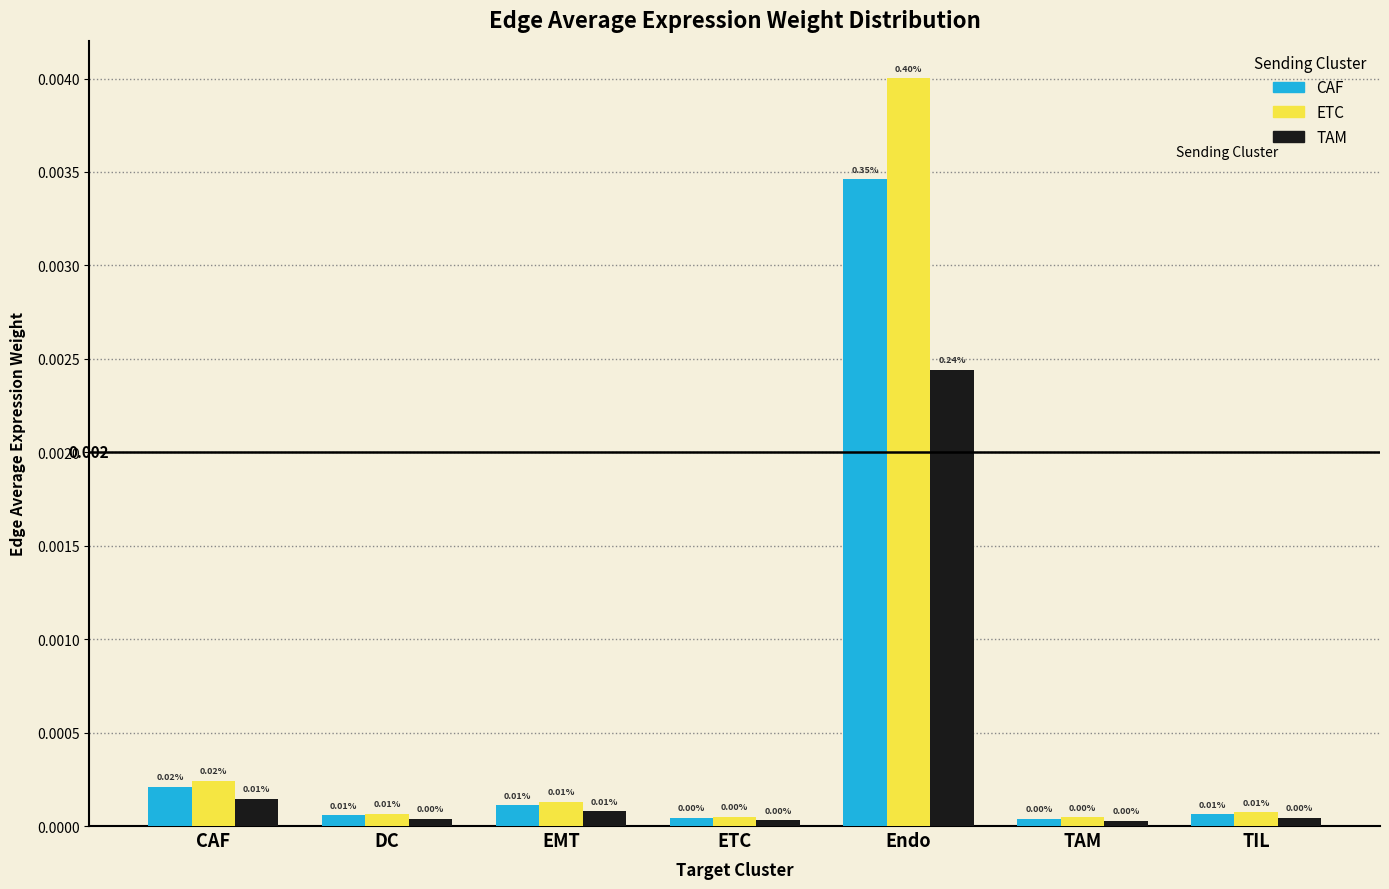

Rank the series by their maximum value, from lowest to highest.

TAM, CAF, ETC